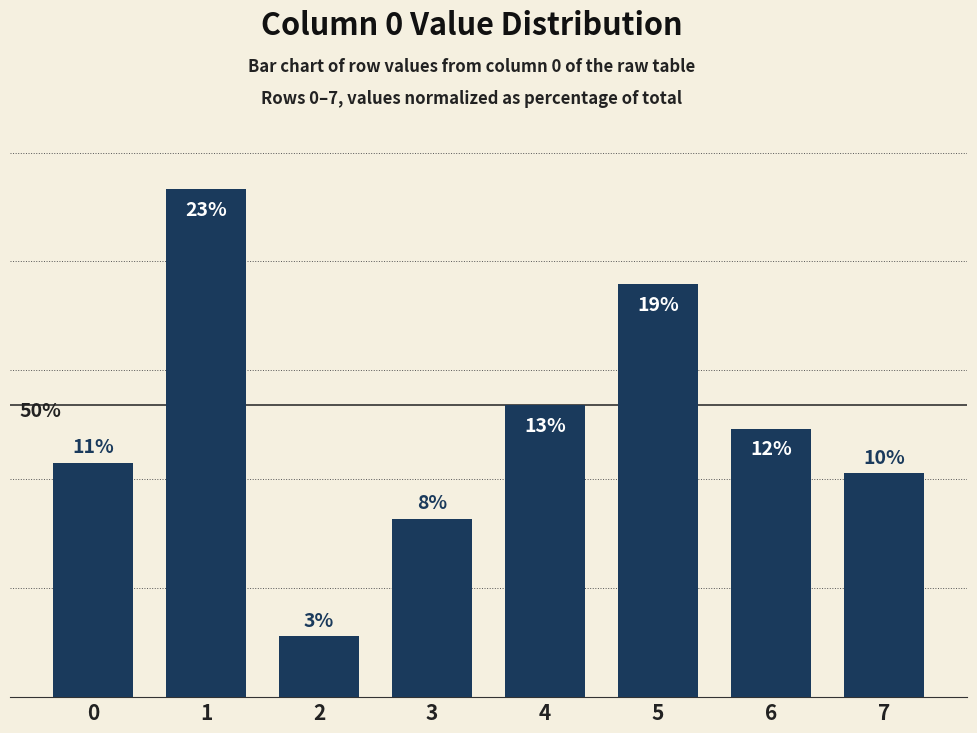

Reading right to left, extract all data points from this chart.

7=10.3	6=12.3	5=19.0	4=13.4	3=8.2	2=2.8	1=23.3	0=10.8